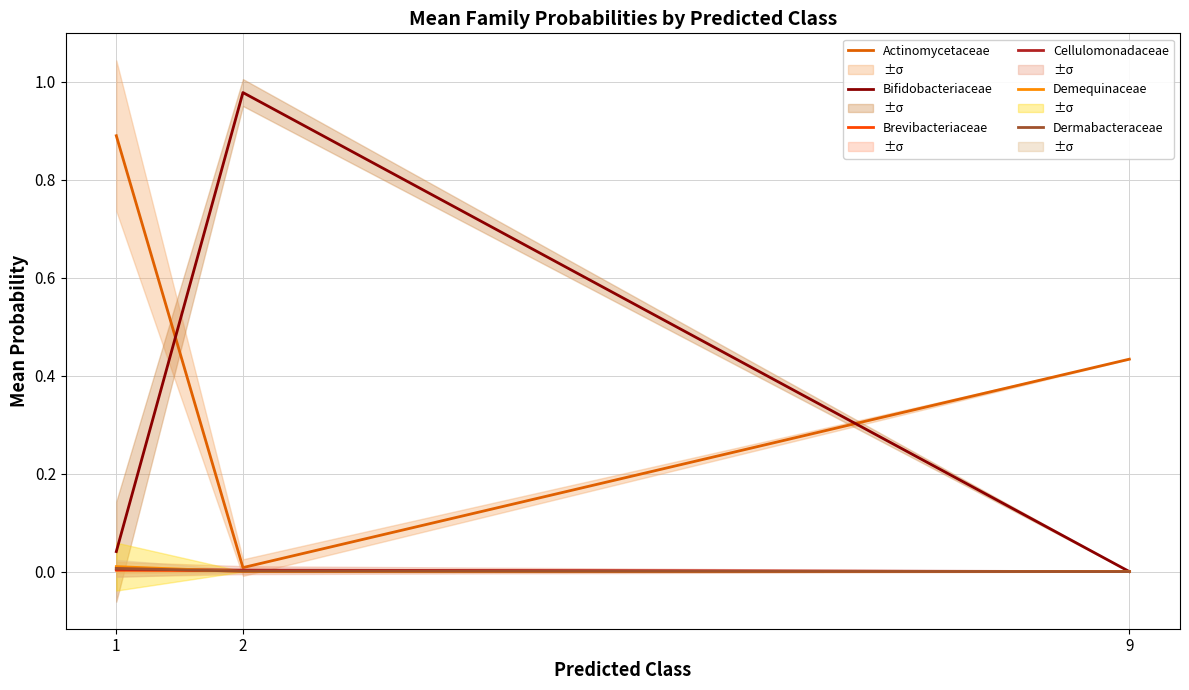

Which series changed the most between 2 and 9?

Bifidobacteriaceae